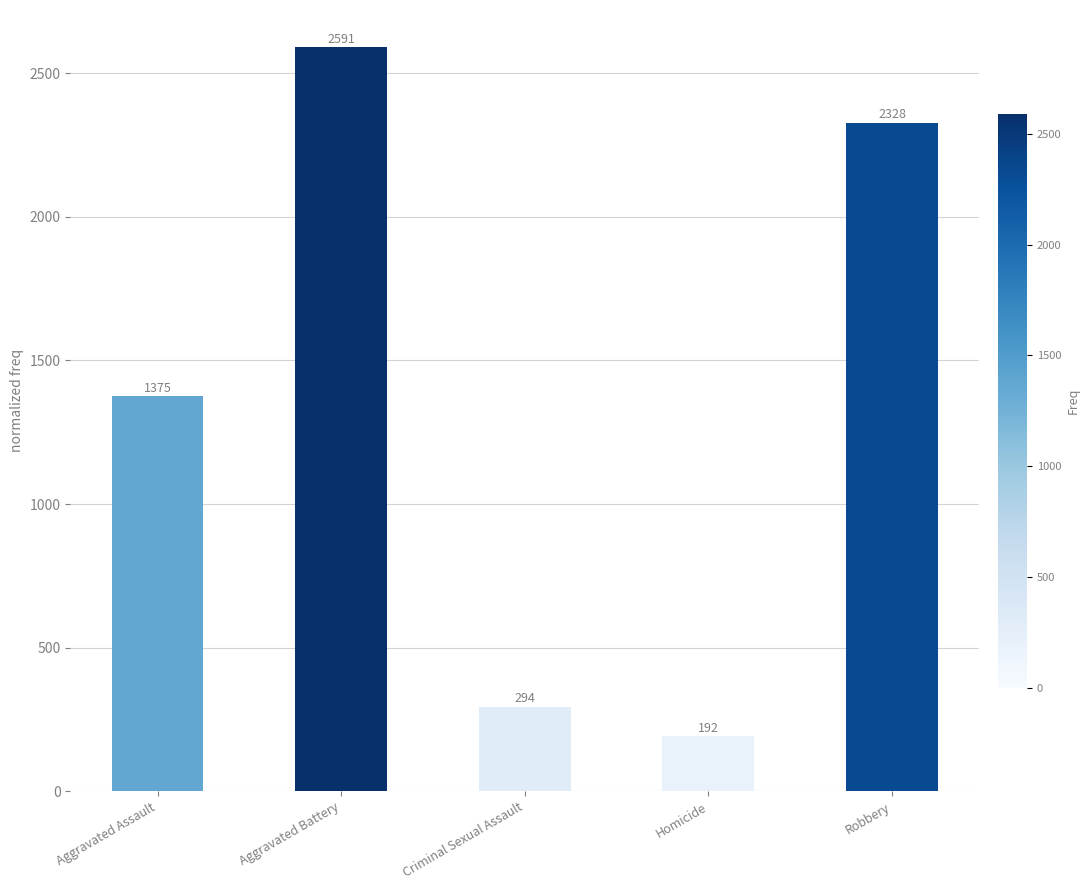

True or false: the data shows 285 at Homicide.

False